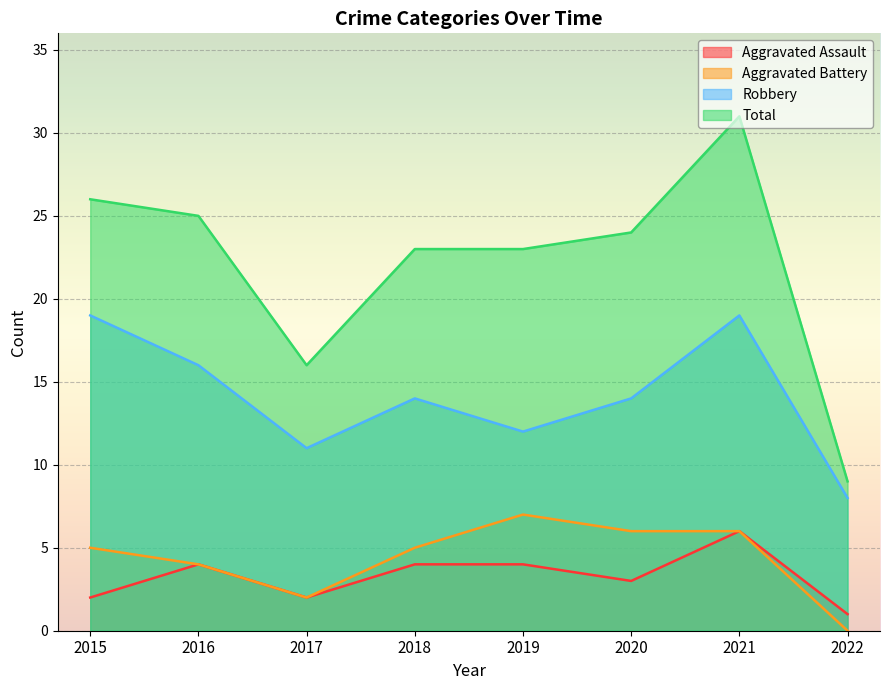

The Aggravated Assault series shows 1 at 2022. True or false?

True